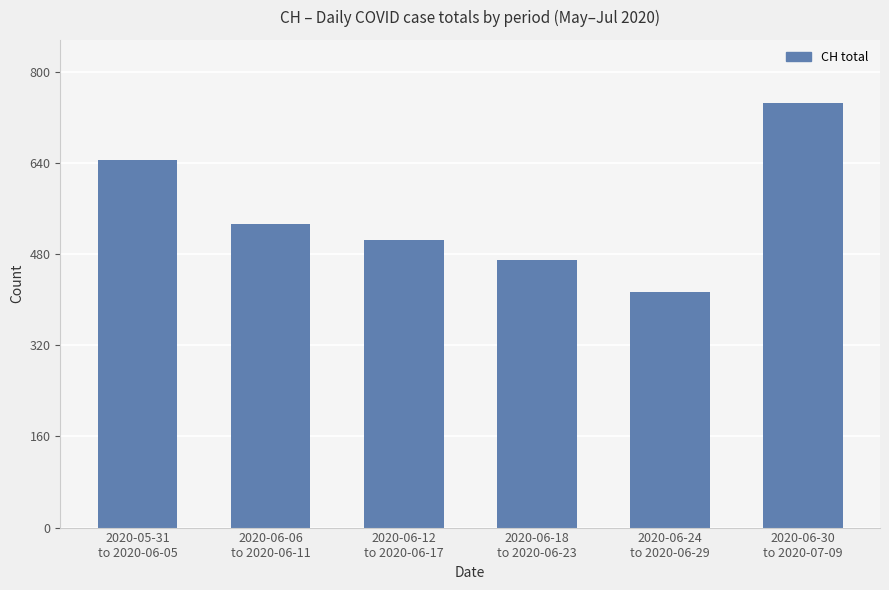

Rank the categories by value from highest to lowest.

2020-06-30
to 2020-07-09, 2020-05-31
to 2020-06-05, 2020-06-06
to 2020-06-11, 2020-06-12
to 2020-06-17, 2020-06-18
to 2020-06-23, 2020-06-24
to 2020-06-29